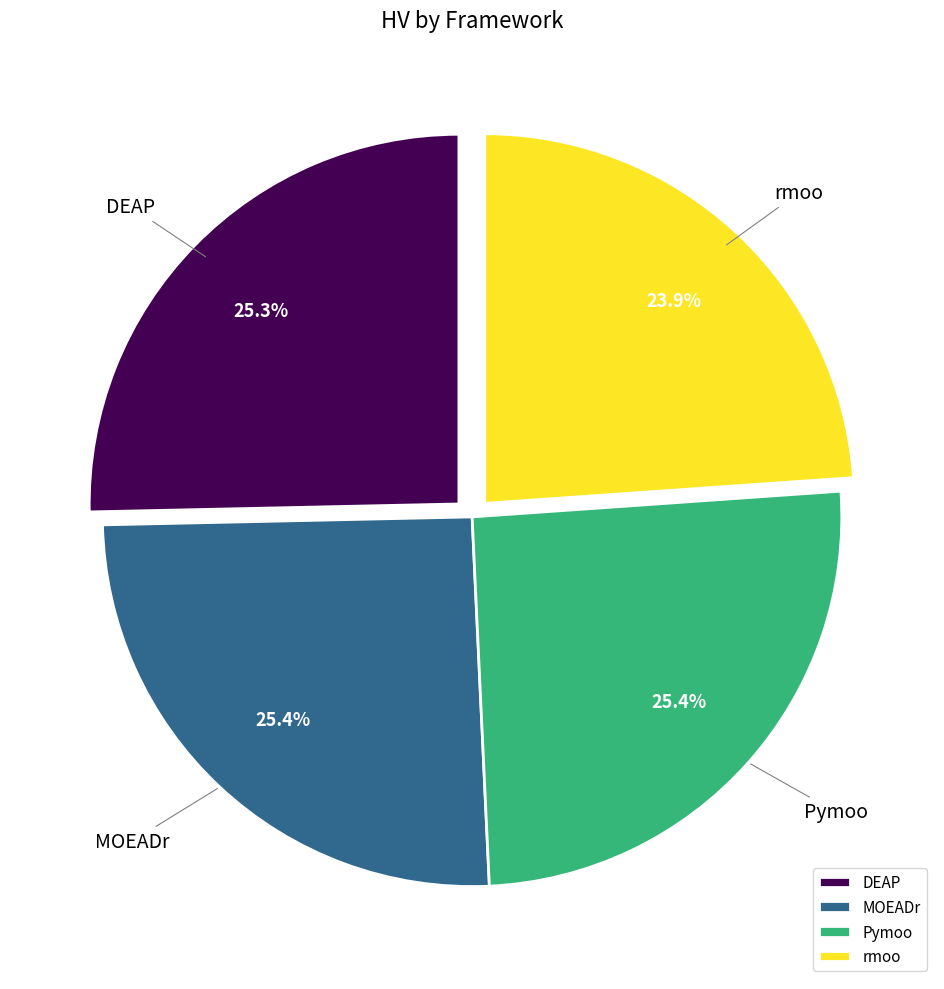

To the nearest percent, what percentage of the pie is DEAP?

25%